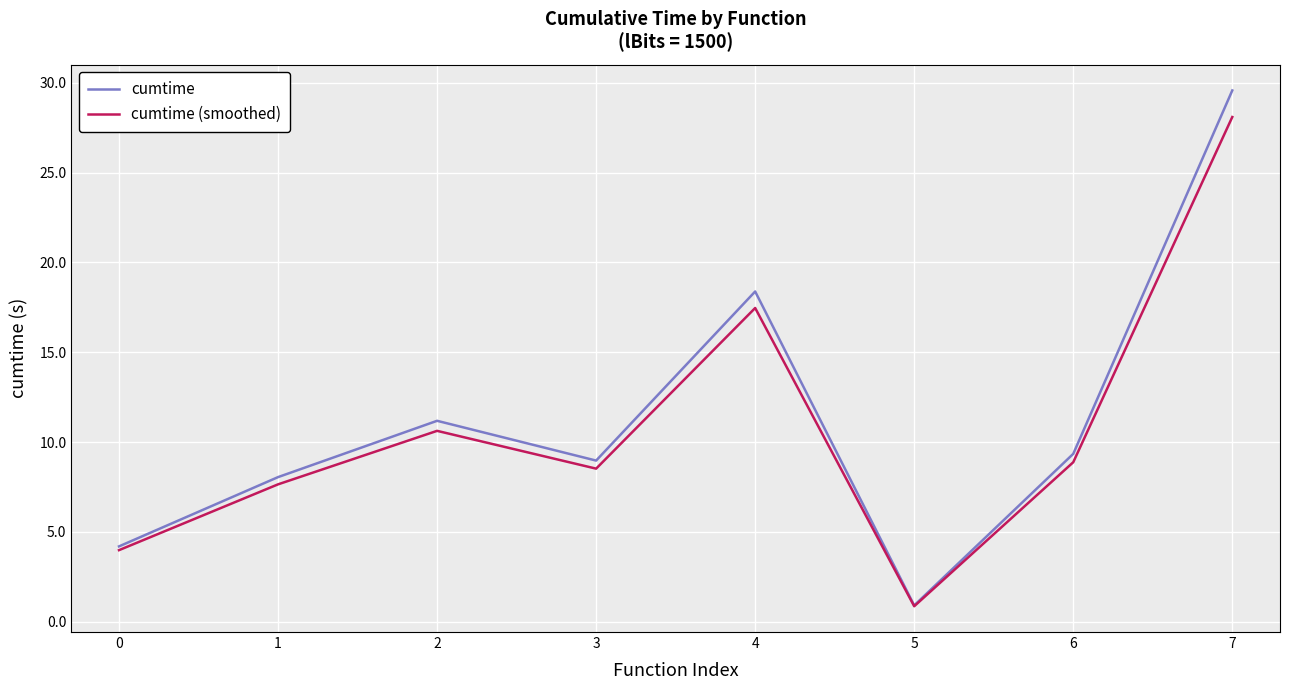

Which series changed the most between 2 and 3?

cumtime